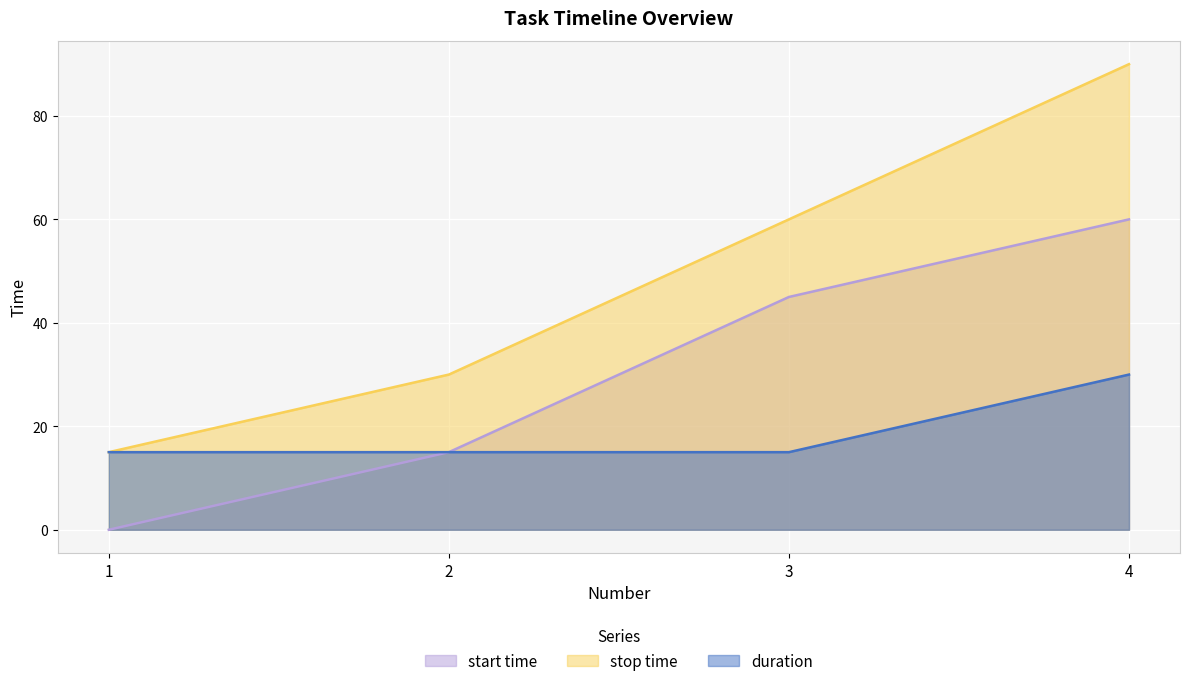

True or false: stop time has more than 2 interior local peaks.

False